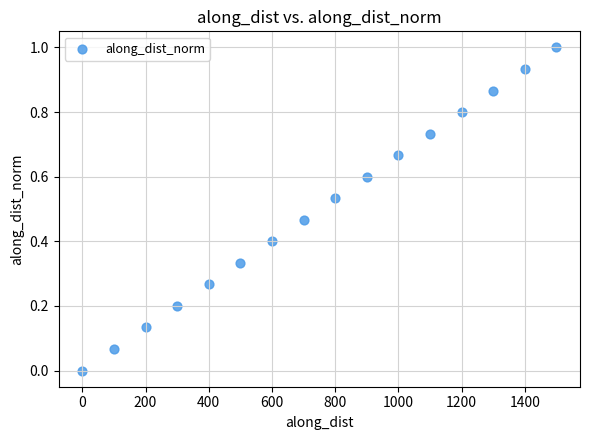

What is the range of X values (max minus min)?

1499.9